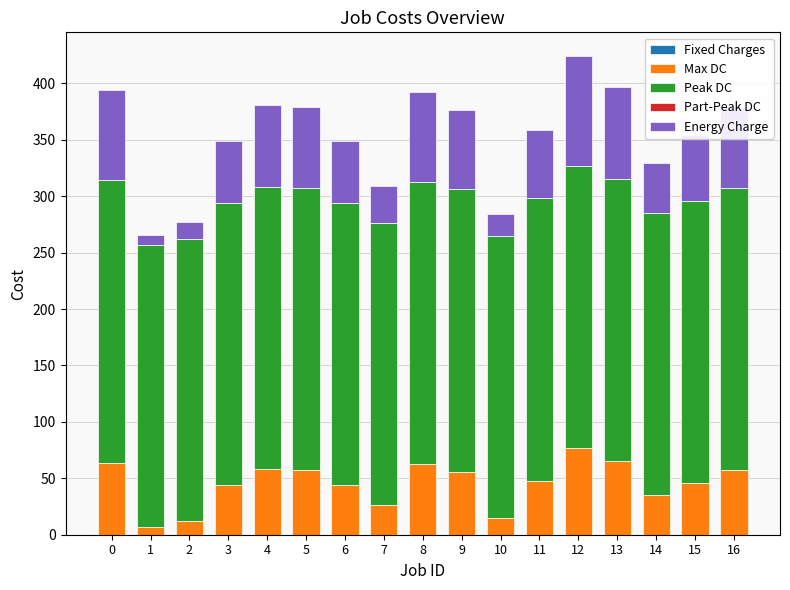

At which category is the sum across all series the highest?

12